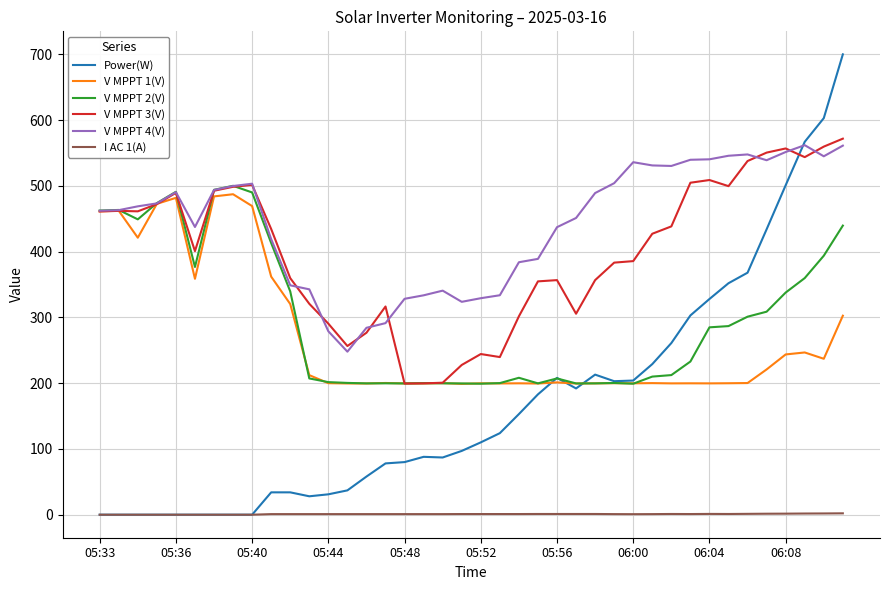

Which series has the largest total across all categories?

V MPPT 4(V)